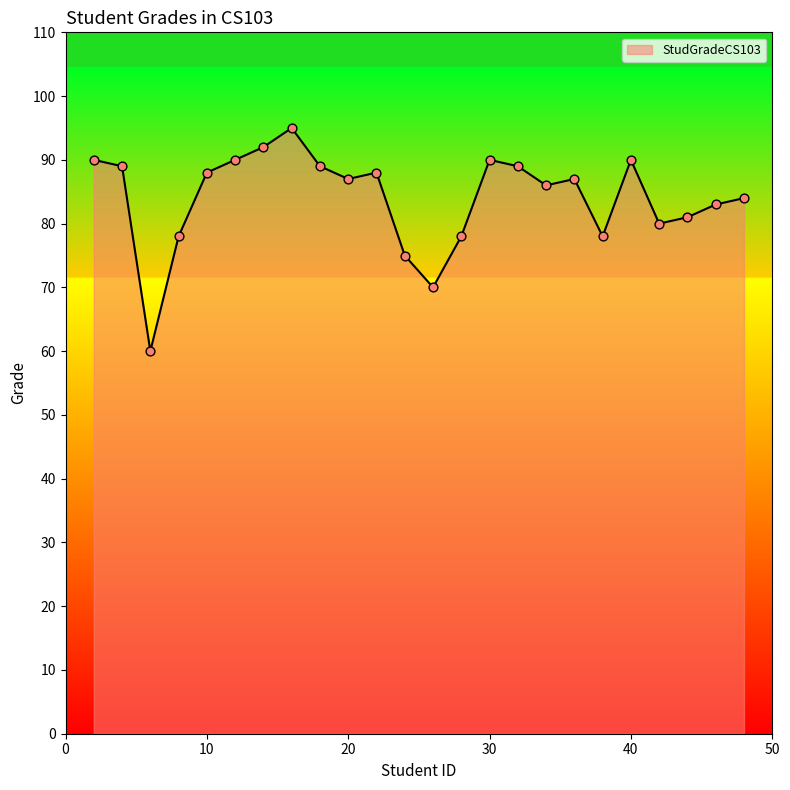

What is the smallest value displayed?

60